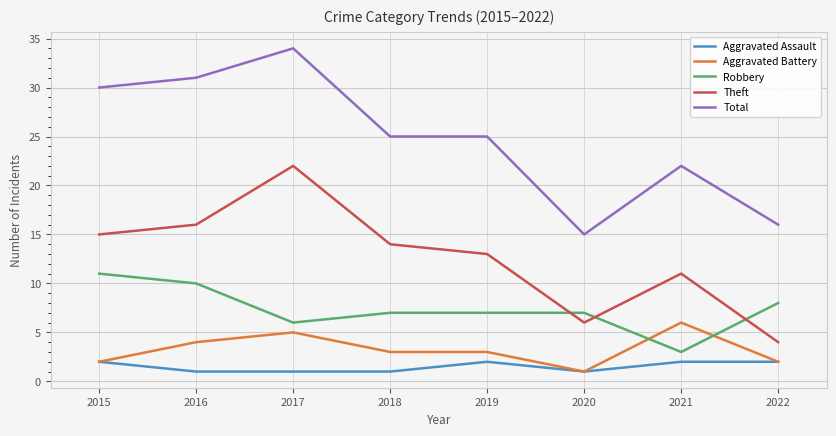

What value does the Aggravated Battery series have at 2021?

6